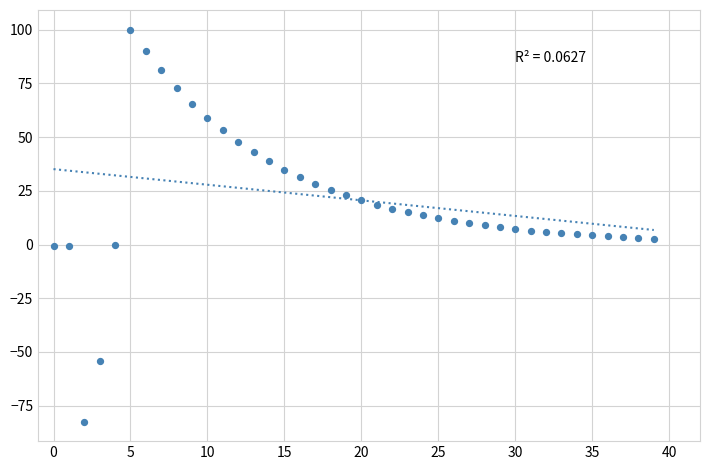

What is the range of Y values (max minus min)?

182.4